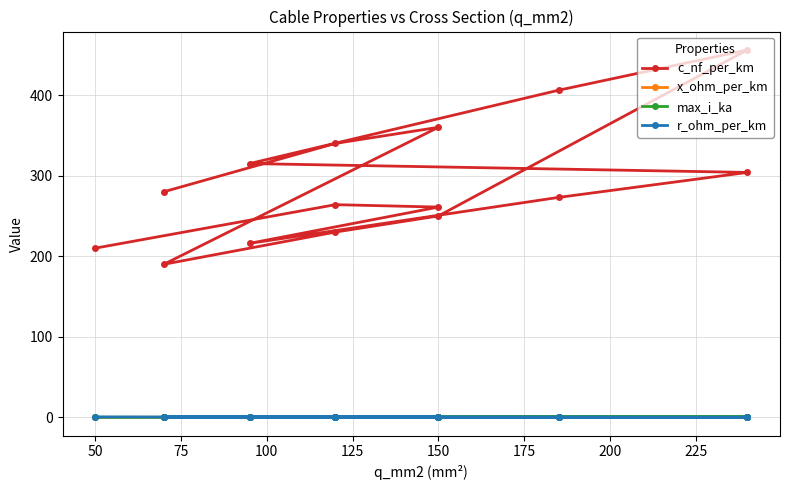

Between 75 and 225, which series saw the biggest shift?

c_nf_per_km